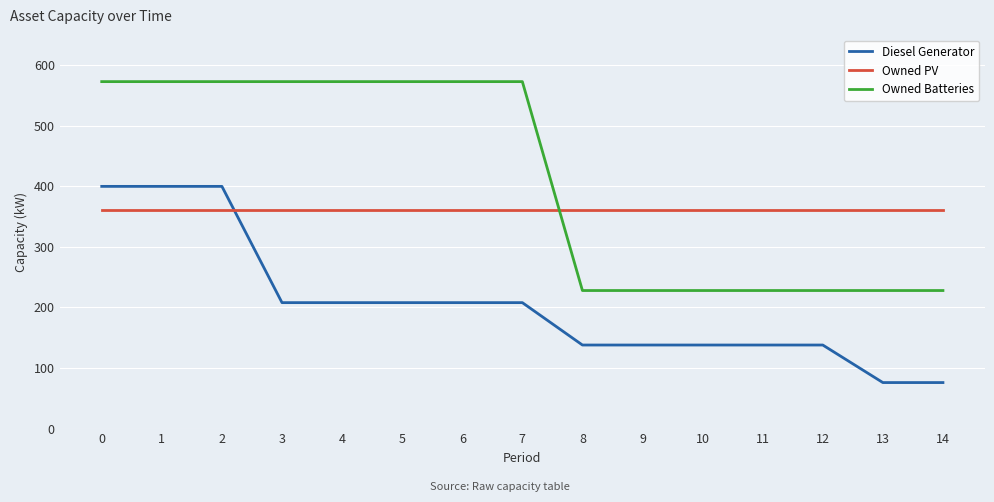

List the series in order of their peak value, highest first.

Owned Batteries, Diesel Generator, Owned PV